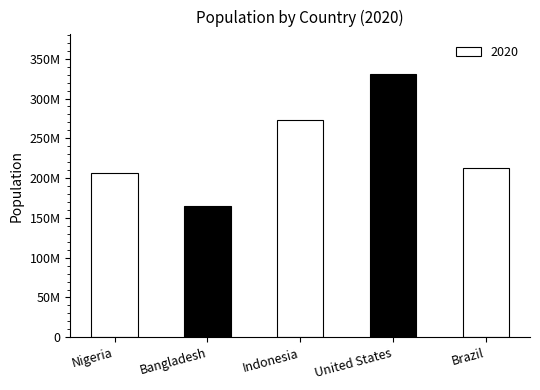

Rank the categories by value from highest to lowest.

United States, Indonesia, Brazil, Nigeria, Bangladesh